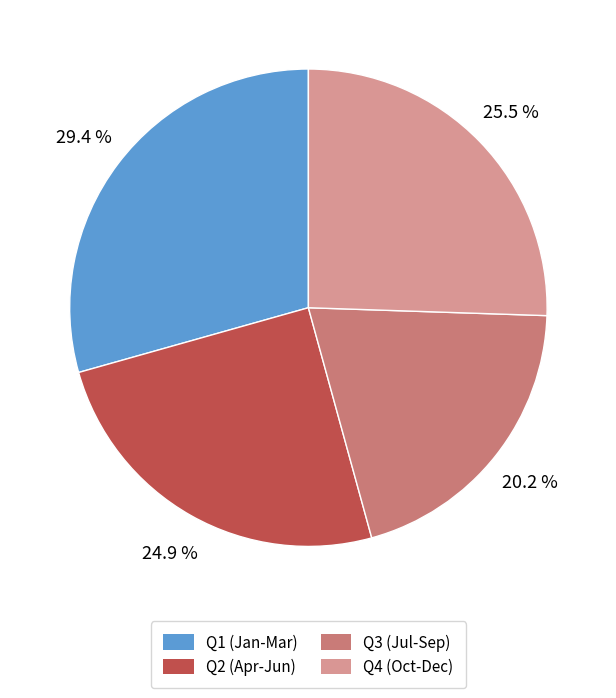

Rank the categories by value from highest to lowest.

Q1 (Jan-Mar), Q4 (Oct-Dec), Q2 (Apr-Jun), Q3 (Jul-Sep)